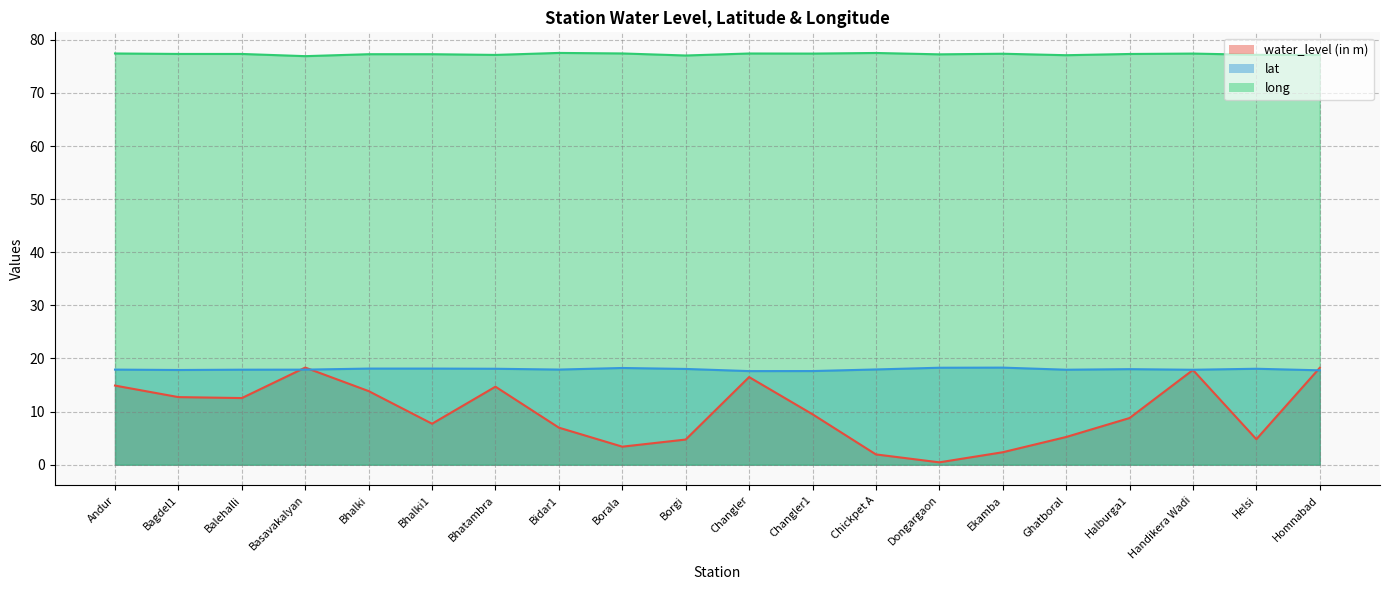

Between Chickpet A and Handikera Wadi, which series saw the biggest shift?

water_level (in m)